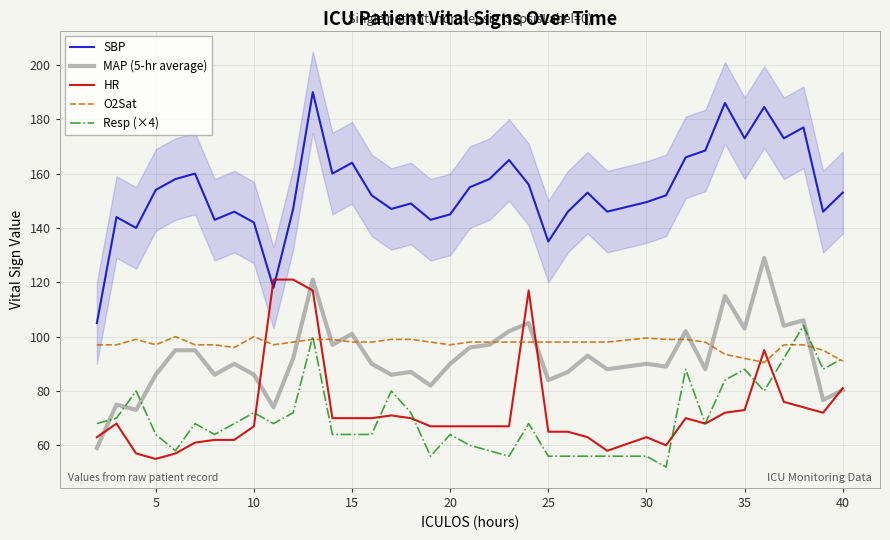

How many interior local valleys does the SBP series have?

11